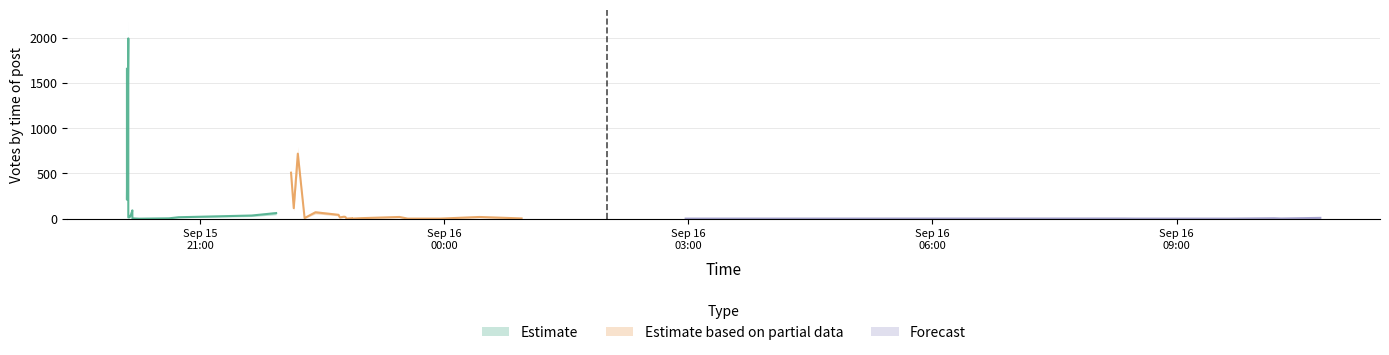

Reading left to right, what are all the values shown in this chart?

Votes: 2019-09-15 20:07=1992	2019-09-15 20:06=1656	2019-09-15 22:12=719	2019-09-15 22:07=509	2019-09-15 20:06=495	2019-09-15 20:06=271	2019-09-15 20:06=211	2019-09-15 22:09=117	2019-09-15 20:10=93	2019-09-15 22:25=72	2019-09-15 21:56=63	2019-09-15 20:09=47	2019-09-15 22:42=44	2019-09-15 21:38=36	2019-09-15 22:46=23	2019-09-15 22:47=21	2019-09-16 00:26=20	2019-09-15 23:27=20	2019-09-15 20:08=19	2019-09-15 20:44=17	2019-09-15 20:07=15	2019-09-15 22:43=15	2019-09-16 10:46=10	2019-09-15 22:17=8	2019-09-15 22:59=7	2019-09-15 22:52=6	2019-09-16 10:12=6	2019-09-15 20:10=5	2019-09-15 20:37=5	2019-09-16 00:57=4	2019-09-16 08:21=3	2019-09-16 10:17=3	2019-09-15 23:57=2	2019-09-15 23:33=2	2019-09-15 22:48=2	2019-09-16 02:58=2	2019-09-15 22:52=2	2019-09-16 08:29=2	2019-09-16 09:39=2	2019-09-15 20:15=1
votes_upper: 2019-09-15 20:07=2200	2019-09-15 20:06=1850	2019-09-15 22:12=800	2019-09-15 22:07=570	2019-09-15 20:06=560	2019-09-15 20:06=310	2019-09-15 20:06=250	2019-09-15 22:09=140	2019-09-15 20:10=110	2019-09-15 22:25=90	2019-09-15 21:56=80	2019-09-15 20:09=60	2019-09-15 22:42=55	2019-09-15 21:38=45	2019-09-15 22:46=30	2019-09-15 22:47=28	2019-09-16 00:26=26	2019-09-15 23:27=26	2019-09-15 20:08=25	2019-09-15 20:44=22	2019-09-15 20:07=20	2019-09-15 22:43=20	2019-09-16 10:46=14	2019-09-15 22:17=12	2019-09-15 22:59=10	2019-09-15 22:52=9	2019-09-16 10:12=9	2019-09-15 20:10=8	2019-09-15 20:37=8	2019-09-16 00:57=6	2019-09-16 08:21=5	2019-09-16 10:17=5	2019-09-15 23:57=4	2019-09-15 23:33=4	2019-09-15 22:48=4	2019-09-16 02:58=4	2019-09-15 22:52=4	2019-09-16 08:29=4	2019-09-16 09:39=4	2019-09-15 20:15=3
votes_lower: 2019-09-15 20:07=1750	2019-09-15 20:06=1400	2019-09-15 22:12=600	2019-09-15 22:07=420	2019-09-15 20:06=410	2019-09-15 20:06=220	2019-09-15 20:06=160	2019-09-15 22:09=90	2019-09-15 20:10=70	2019-09-15 22:25=55	2019-09-15 21:56=45	2019-09-15 20:09=30	2019-09-15 22:42=32	2019-09-15 21:38=25	2019-09-15 22:46=15	2019-09-15 22:47=13	2019-09-16 00:26=12	2019-09-15 23:27=12	2019-09-15 20:08=11	2019-09-15 20:44=10	2019-09-15 20:07=9	2019-09-15 22:43=9	2019-09-16 10:46=6	2019-09-15 22:17=4	2019-09-15 22:59=4	2019-09-15 22:52=3	2019-09-16 10:12=3	2019-09-15 20:10=2	2019-09-15 20:37=2	2019-09-16 00:57=2	2019-09-16 08:21=1	2019-09-16 10:17=1	2019-09-15 23:57=0	2019-09-15 23:33=0	2019-09-15 22:48=0	2019-09-16 02:58=0	2019-09-15 22:52=0	2019-09-16 08:29=0	2019-09-16 09:39=0	2019-09-15 20:15=0